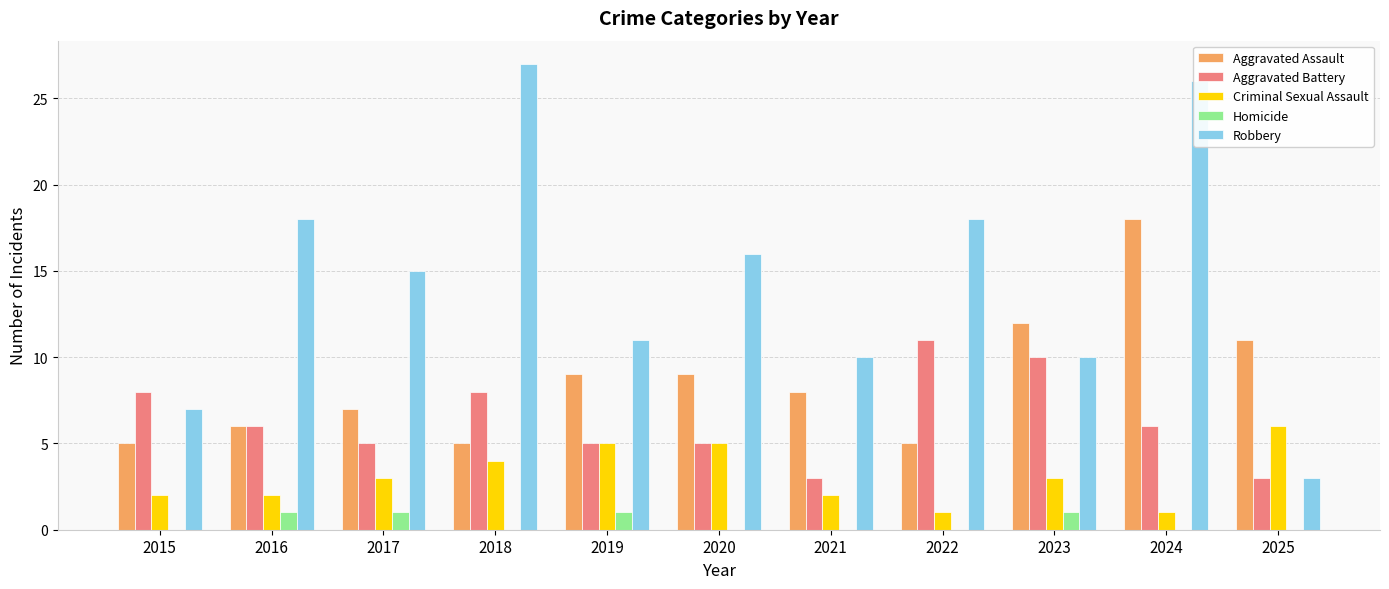

How many categories are shown in the chart?

11